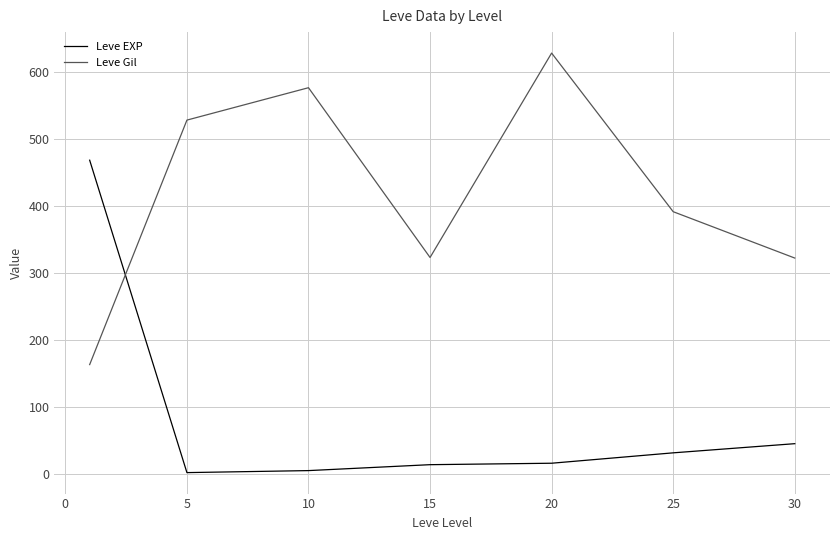

Which series has the largest total across all categories?

Leve Gil